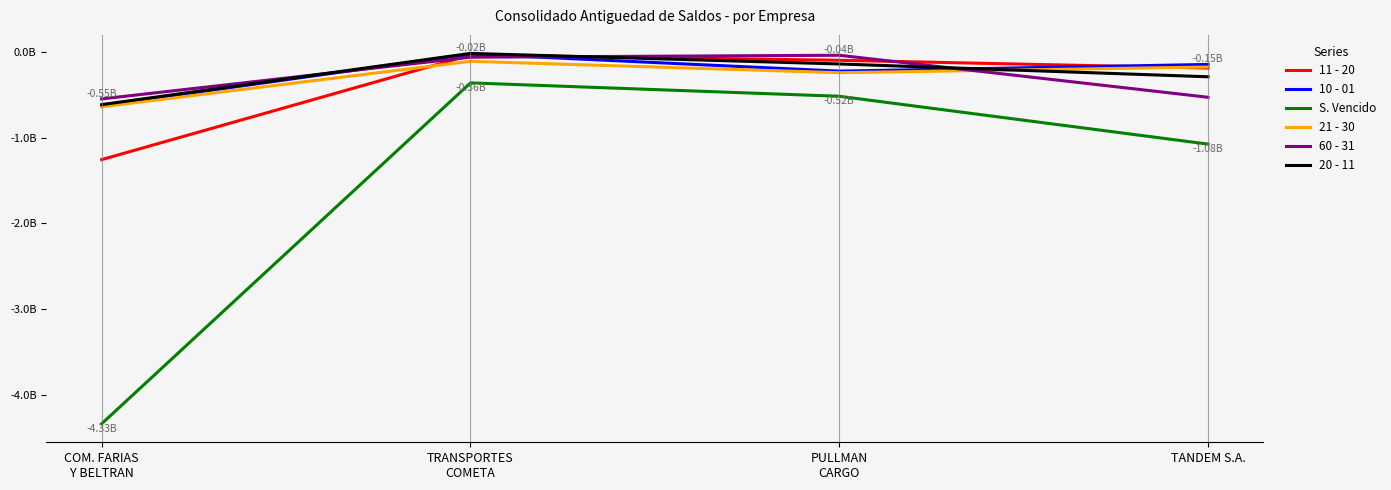

How many 21 - 30 values are between -244566597 and -112005761?

3